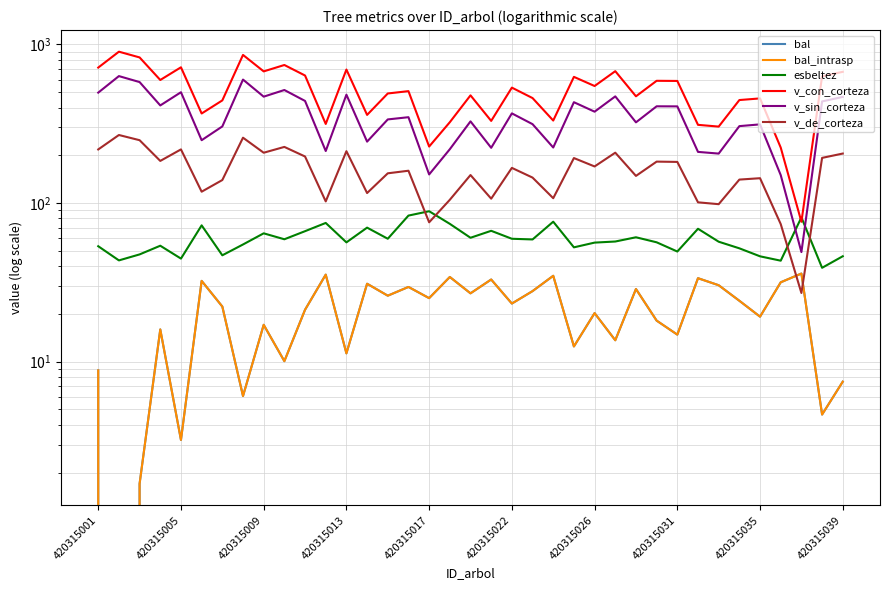

Reading left to right, list all the values displayed in this chart.

bal: 8.8	0.0	1.7	16.0	3.2	32.3	22.2	6.1	17.1	10.1	21.2	35.4	11.3	31.0	26.1	29.6	25.1	34.2	27.0	33.0	23.2	27.8	34.8	12.5	20.2	13.6	28.7	18.1	14.8	33.6	30.3	24.2	19.2	31.6	35.9	4.6	7.5
bal_intrasp: 8.8	0.0	1.7	16.0	3.2	32.3	22.2	6.1	17.1	10.1	21.2	35.4	11.3	31.0	26.1	29.6	25.1	34.2	27.0	33.0	23.2	27.8	34.8	12.5	20.2	13.6	28.7	18.1	14.8	33.6	30.3	24.2	19.2	31.6	35.9	4.6	7.5
esbeltez: 53.4	43.5	47.4	53.8	44.6	72.3	46.8	54.8	64.4	59.1	66.5	74.9	56.5	70.0	59.5	83.3	88.8	73.9	60.4	66.8	59.5	58.9	76.2	52.5	56.3	57.2	60.8	56.5	49.5	68.8	57.0	51.8	46.1	43.3	81.2	39.0	46.2
v_con_corteza: 714.1	899.6	827.6	596.5	717.2	366.8	443.6	858.4	675.8	741.5	636.5	315.1	694.1	359.4	490.5	507.4	227.0	323.2	477.3	329.4	533.9	458.8	331.1	624.2	546.6	677.9	470.8	589.5	588.3	311.1	303.3	445.9	456.6	223.6	76.1	629.5	671.6
v_sin_corteza: 496.5	631.2	578.7	412.3	499.4	248.9	304.0	600.2	468.3	515.8	440.1	212.8	481.9	243.8	336.5	347.6	151.4	218.4	327.2	222.9	367.4	314.2	223.9	432.1	376.6	470.2	322.6	407.1	406.7	210.1	204.9	305.3	313.2	150.0	49.0	437.0	466.6
v_de_corteza: 217.7	268.4	248.9	184.2	217.8	117.9	139.6	258.1	207.5	225.8	196.4	102.4	212.2	115.6	153.9	159.8	75.6	104.8	150.1	106.5	166.5	144.7	107.2	192.1	170.0	207.7	148.2	182.4	181.6	101.0	98.3	140.5	143.4	73.7	27.1	192.6	205.1